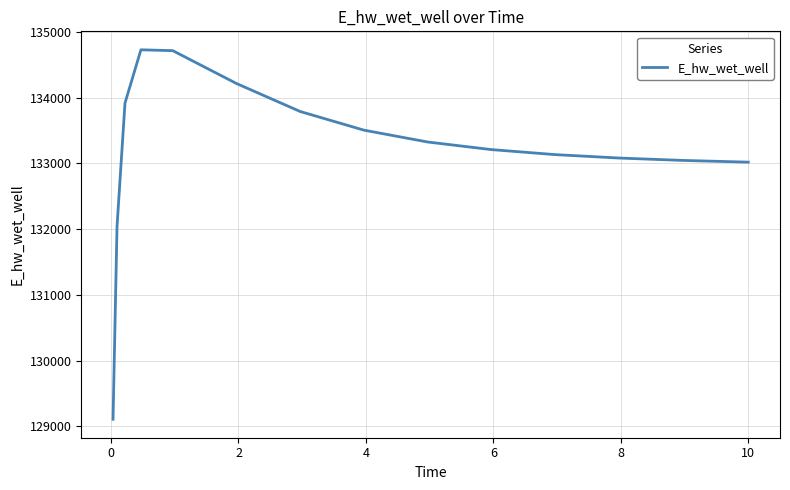

What is the difference between the maximum and minimum values?

5620.9